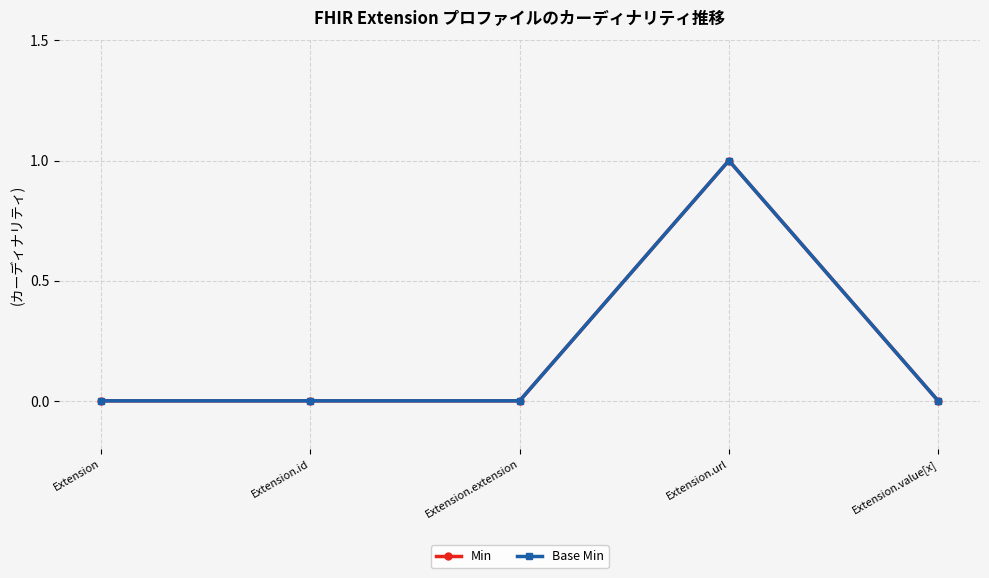

In Min, how many points are higher than both neighbors (excluding endpoints)?

1